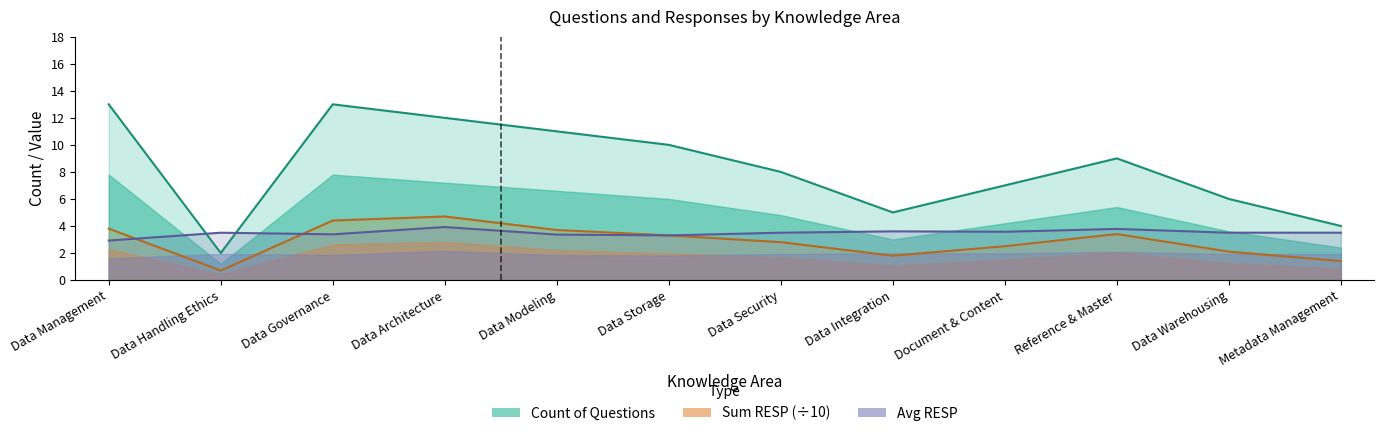

How many interior local valleys does the Sum of Correct Answer (RESP) series have?

2